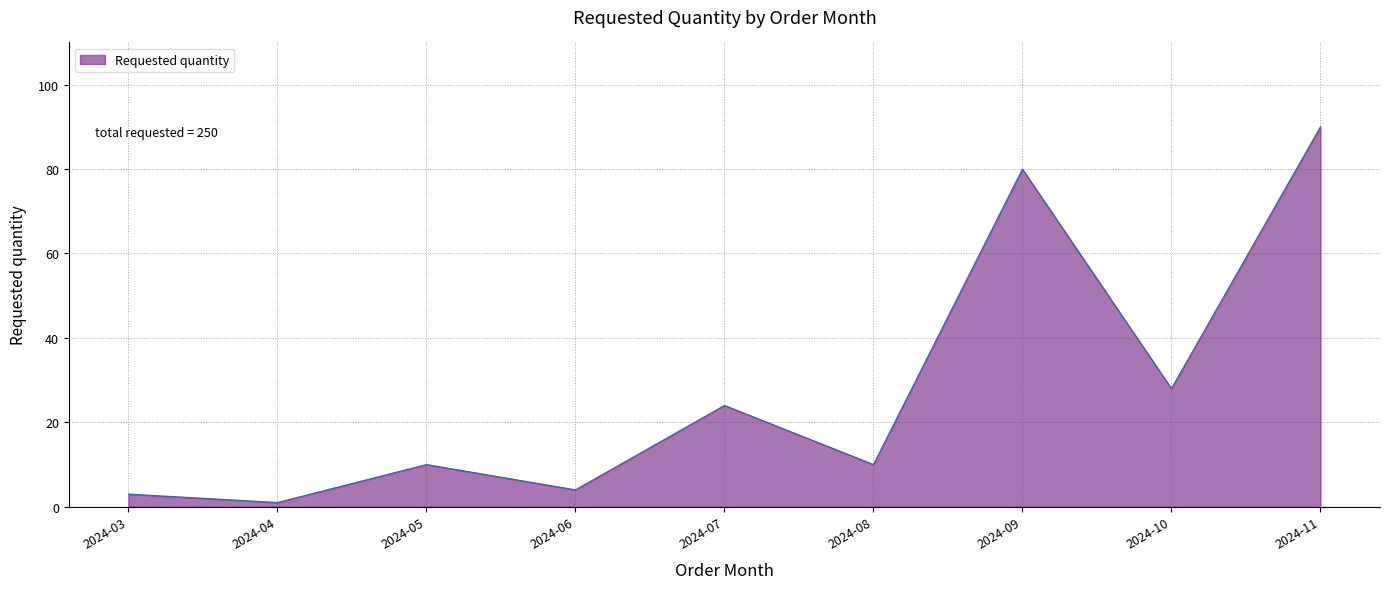

Reading left to right, extract all data points from this chart.

3	1	10	4	24	10	80	28	90